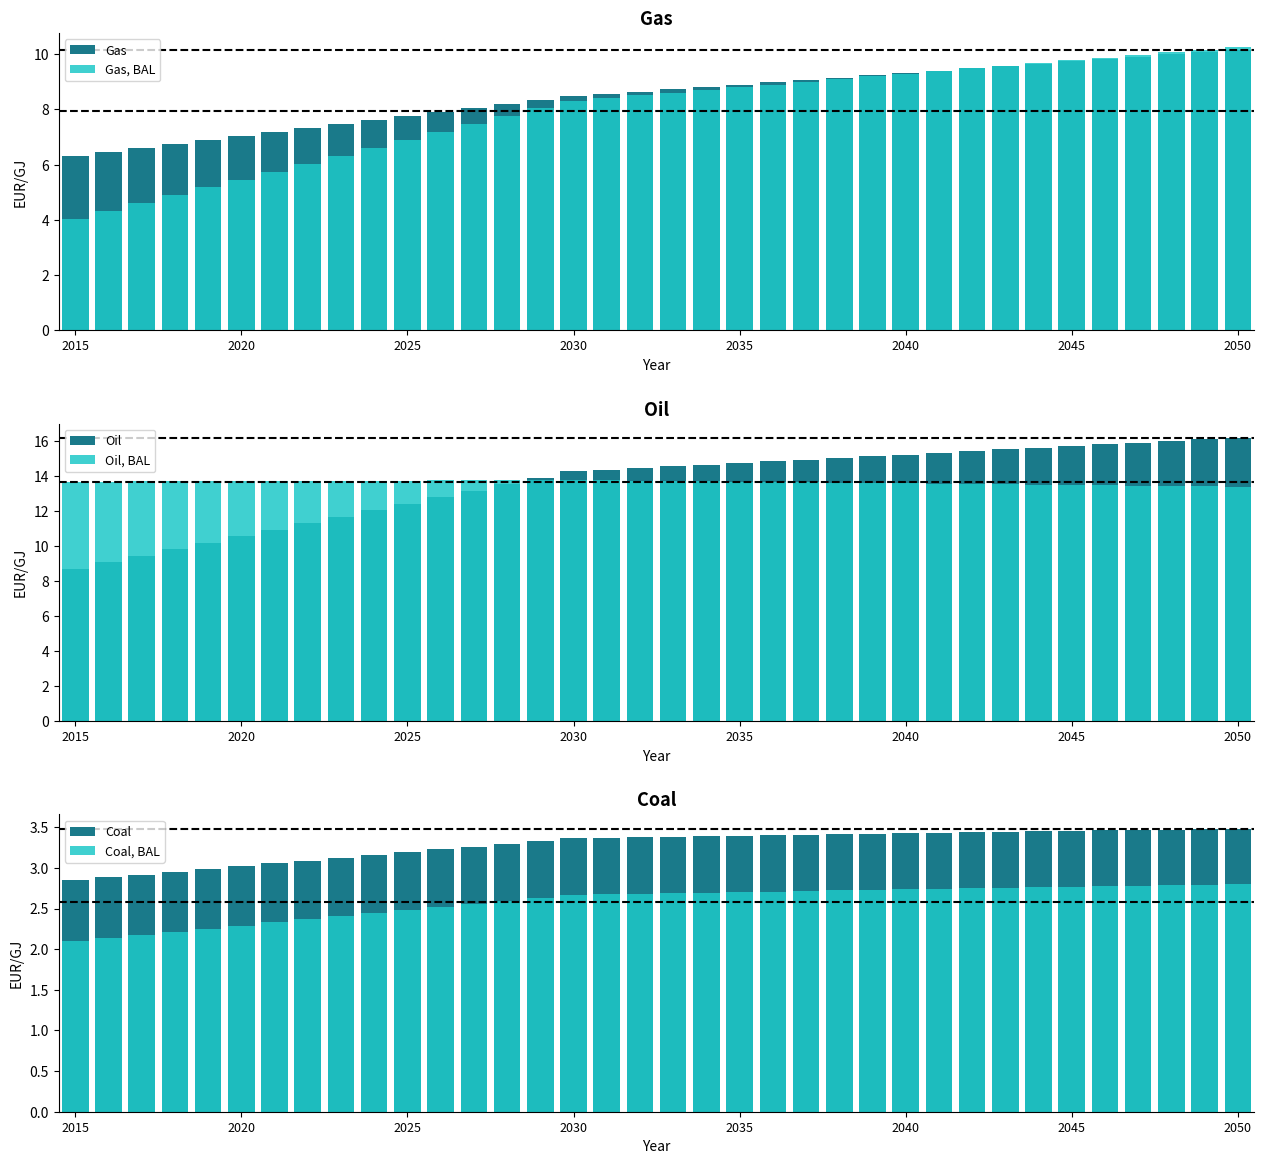

What is the difference between the highest and lowest values at 31?

13.0